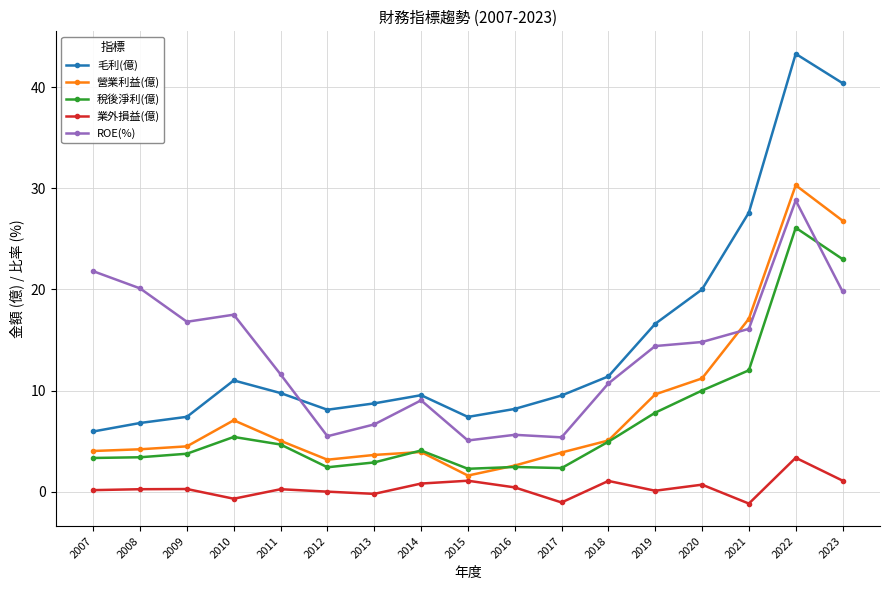

How many intersections are there between ROE(%) and 稅後淨利(億)?

1